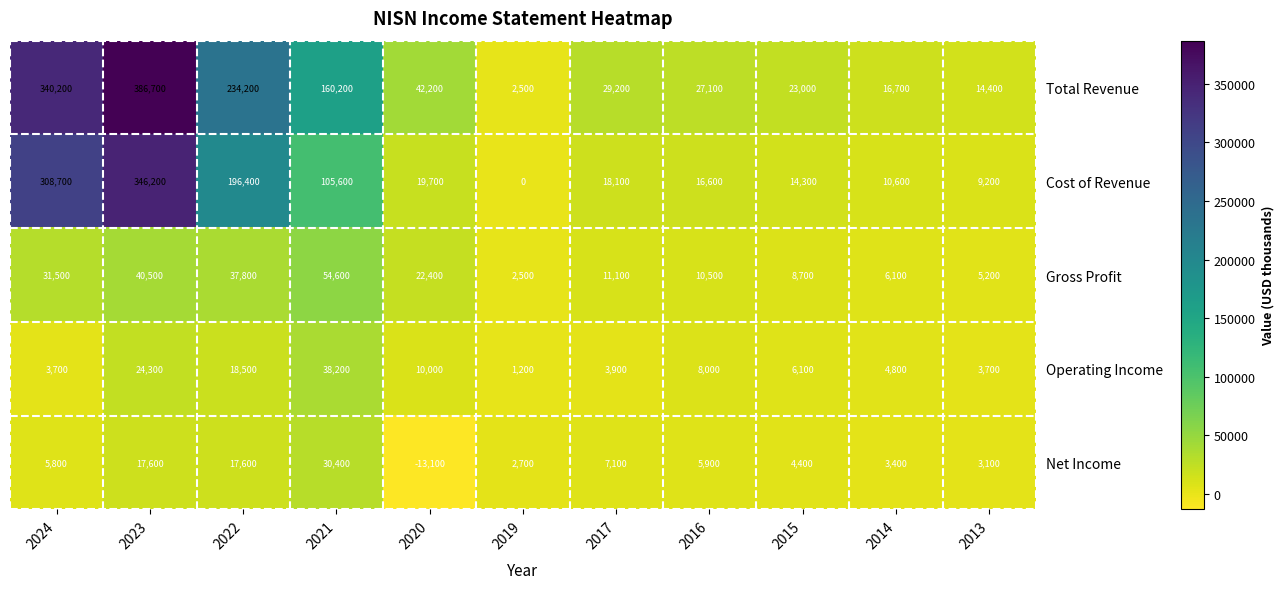

What is the spread (max minus min) of values at 2024?

336500